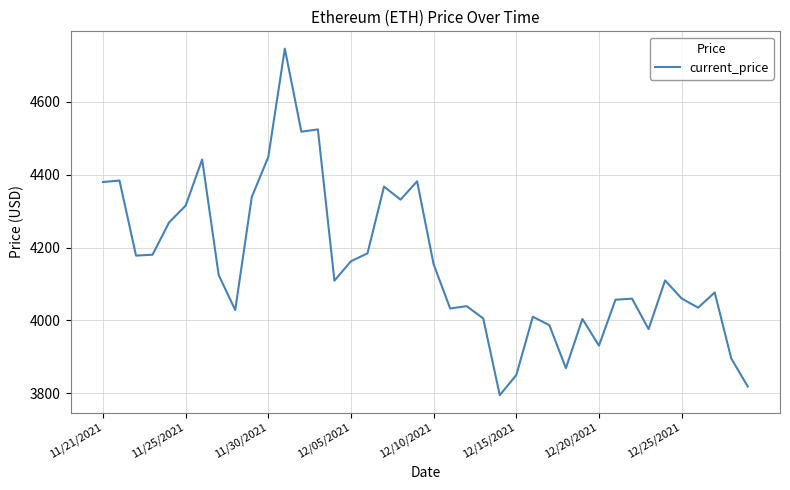

What is the greatest value displayed?

4746.4